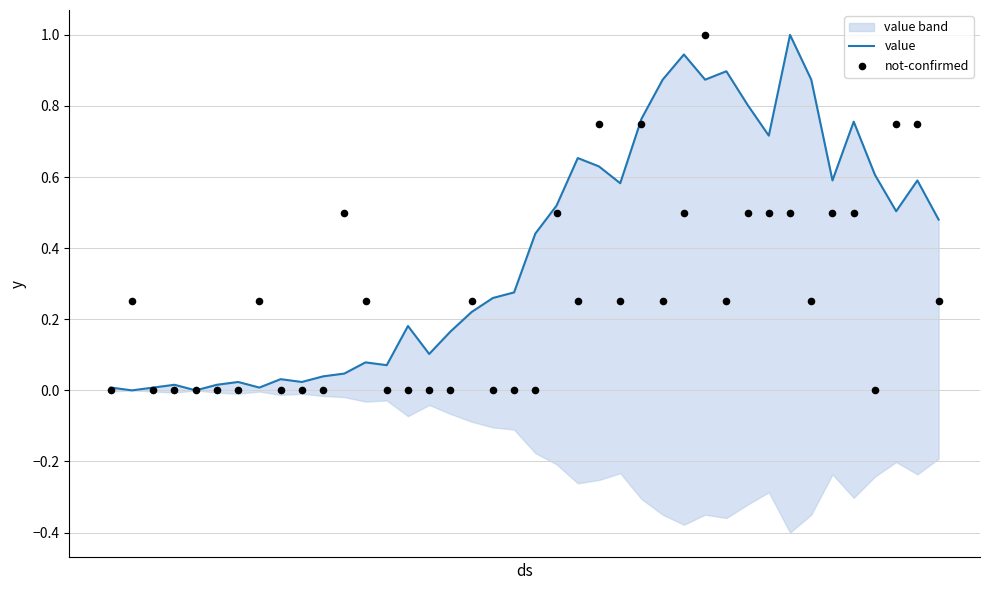

Which series has the largest total across all categories?

value